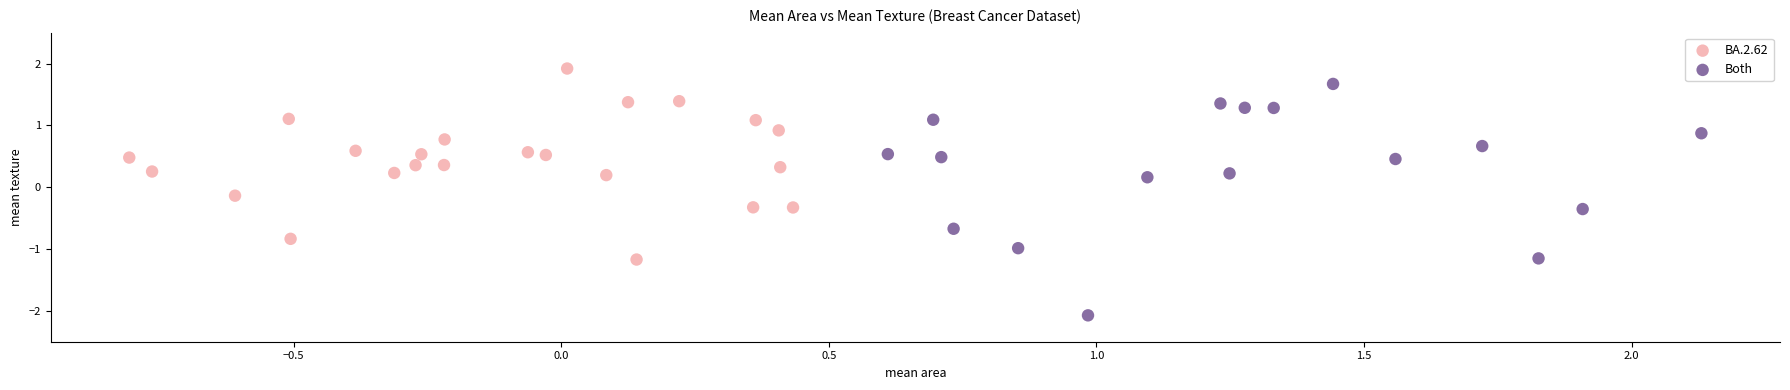

What are all the series names shown in the legend?

BA.2.62, Both